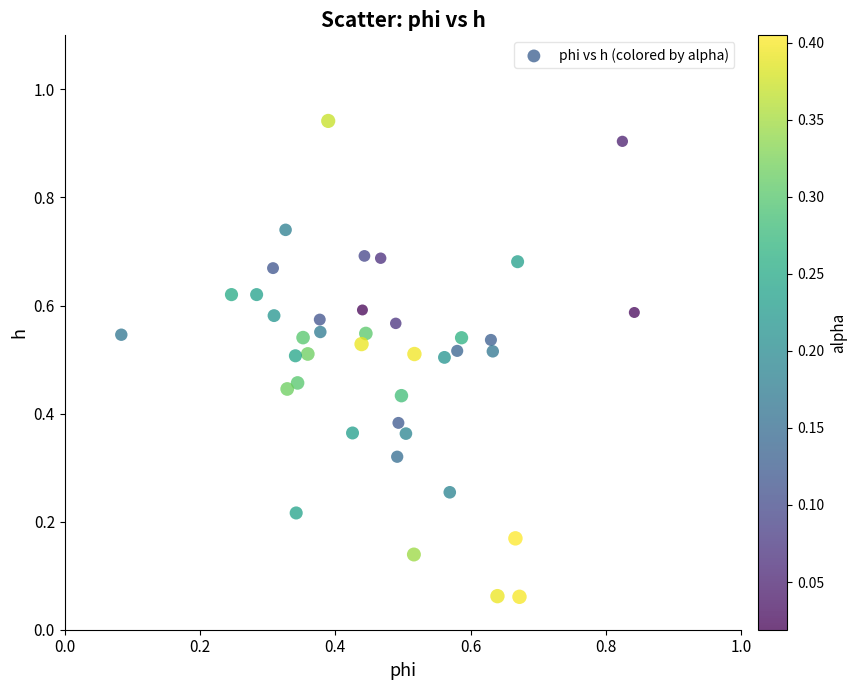

What is the range of X values (max minus min)?

0.8